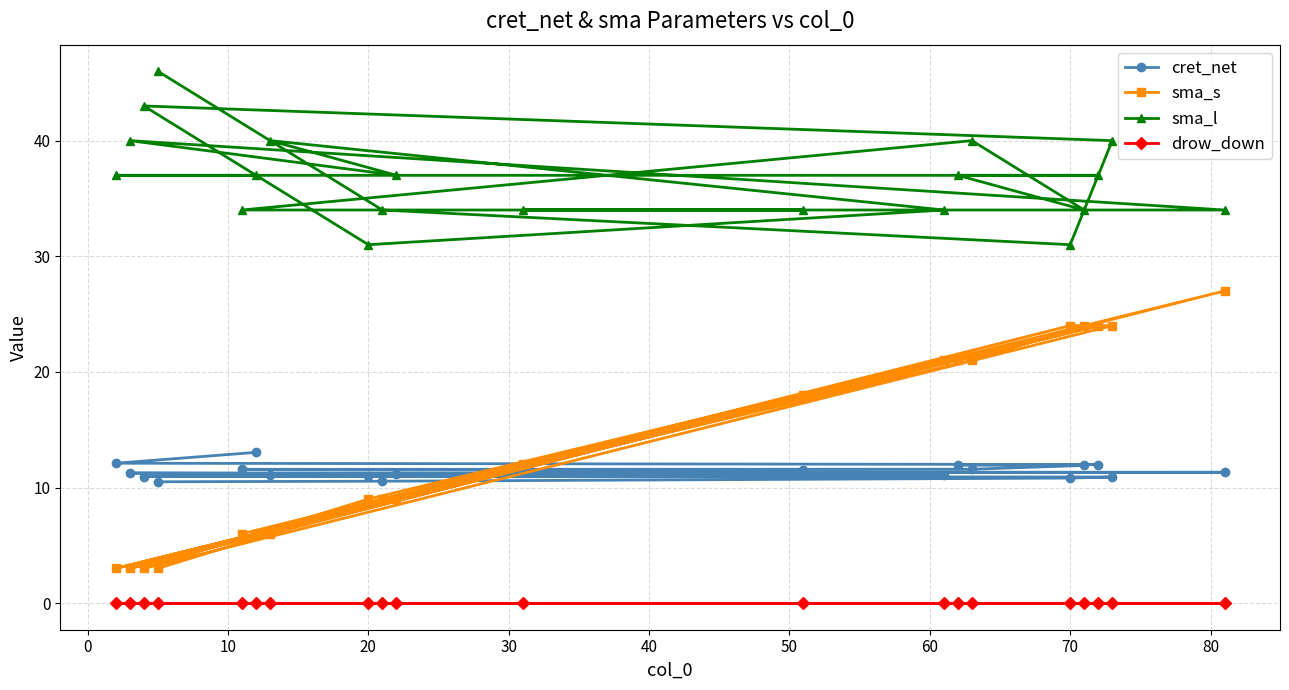

True or false: cret_net and drow_down cross at least once.

False